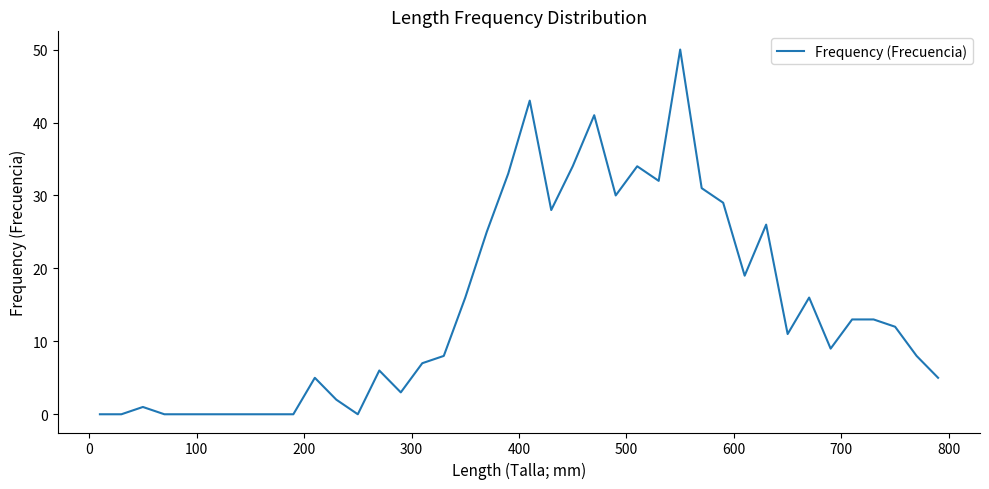

What is the difference between the maximum and minimum values?

50